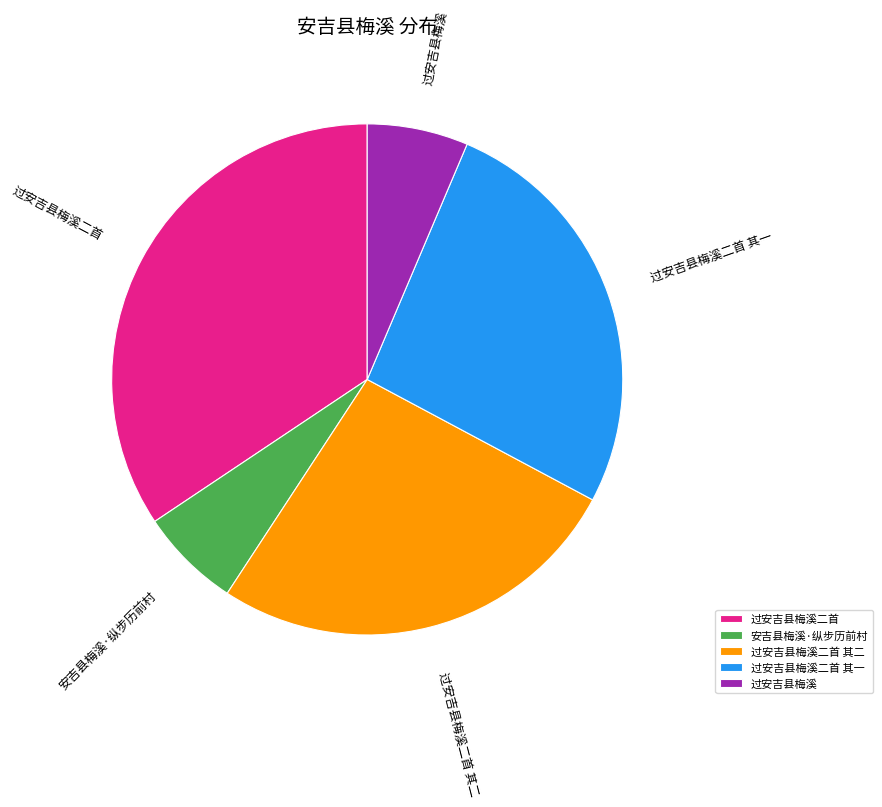

Count the number of slices in the pie.

5